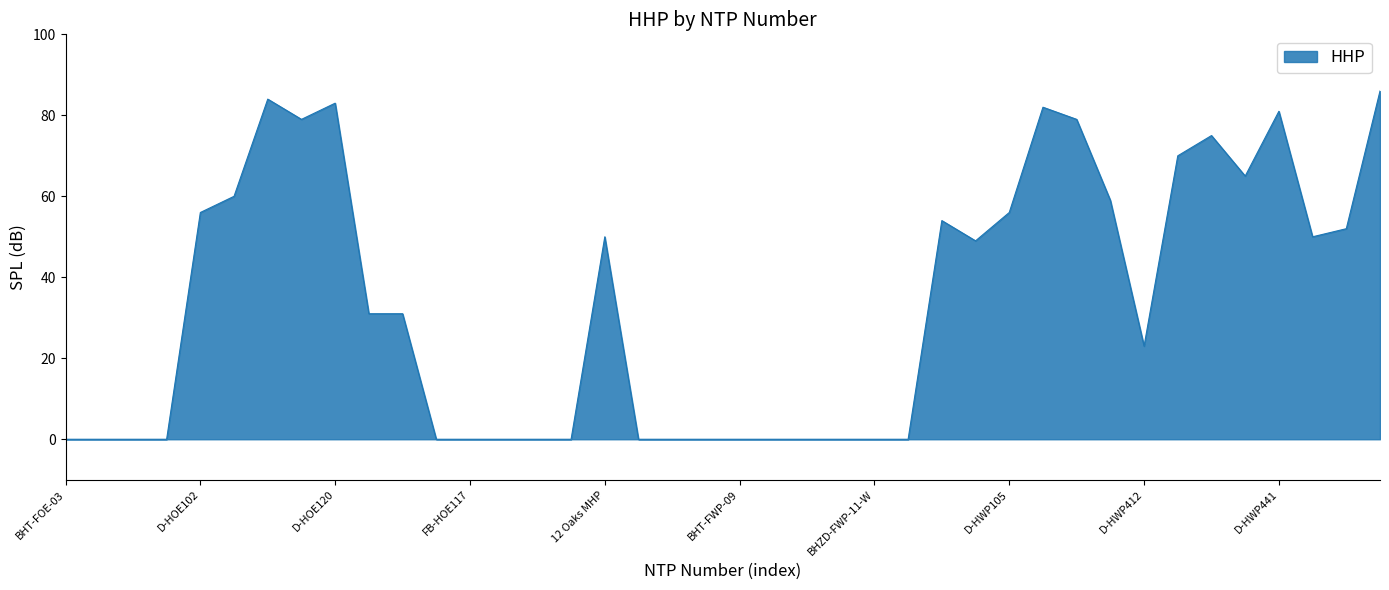

What is the difference between the maximum and minimum values?

86